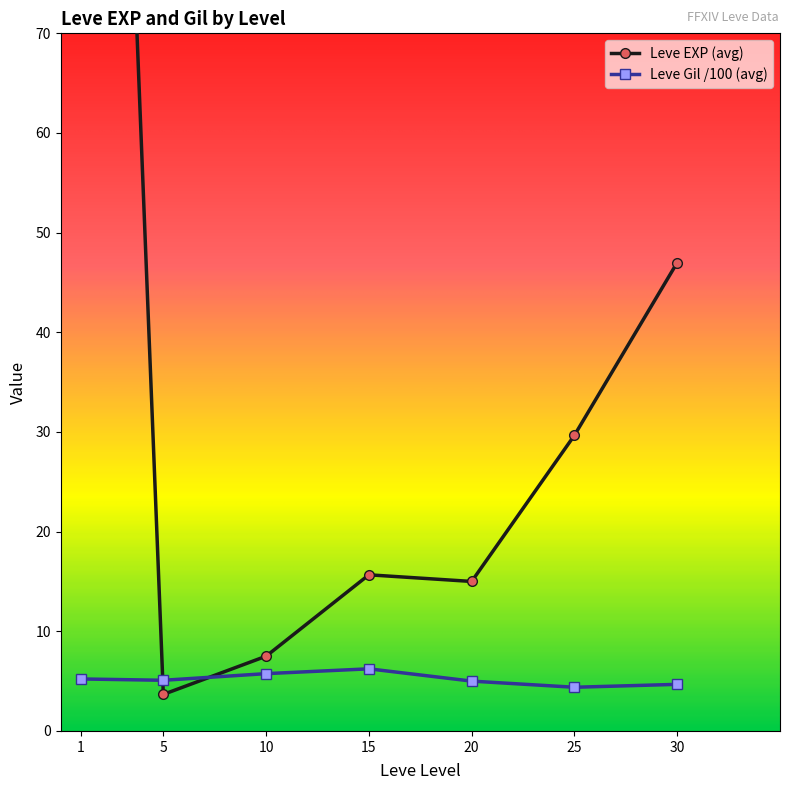

What is the smallest value displayed?

3.7